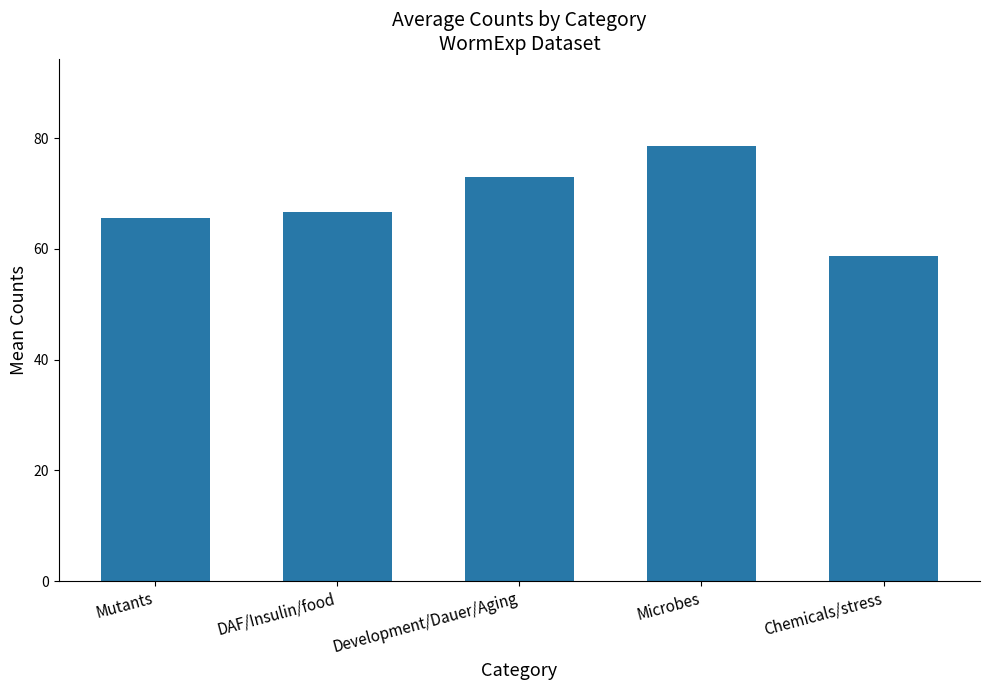

Is it true that the value at Development/Dauer/Aging is 47.6?

False